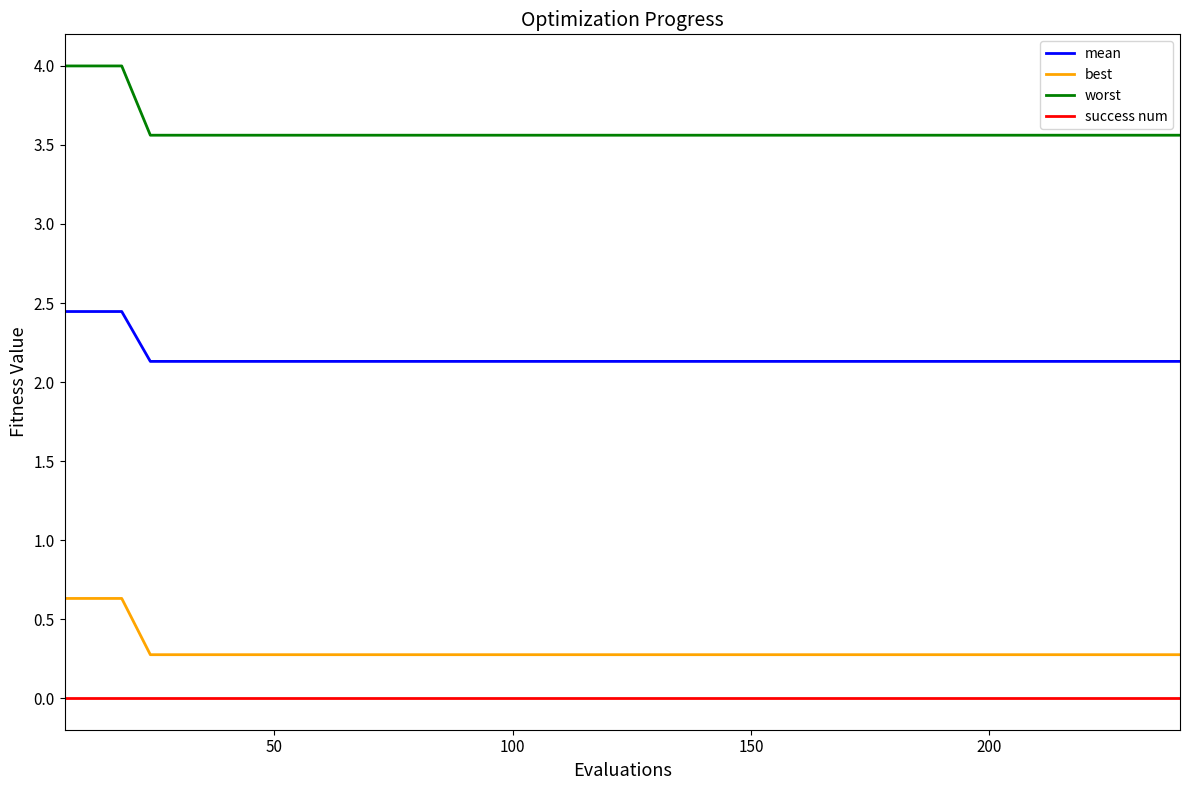

True or false: mean and worst cross at least once.

False